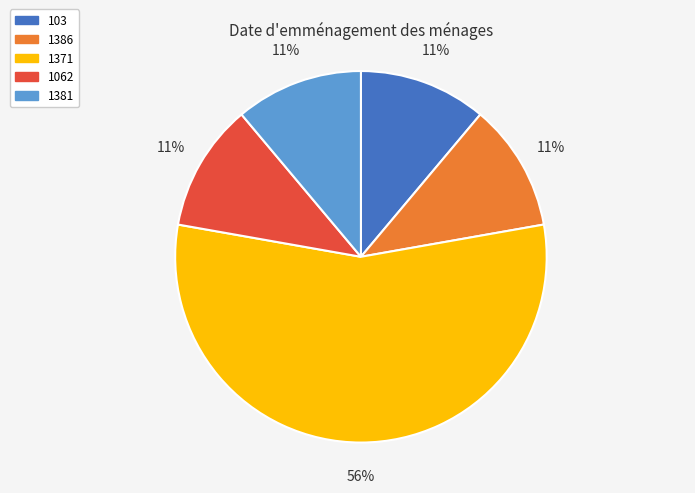

Count the number of slices in the pie.

5